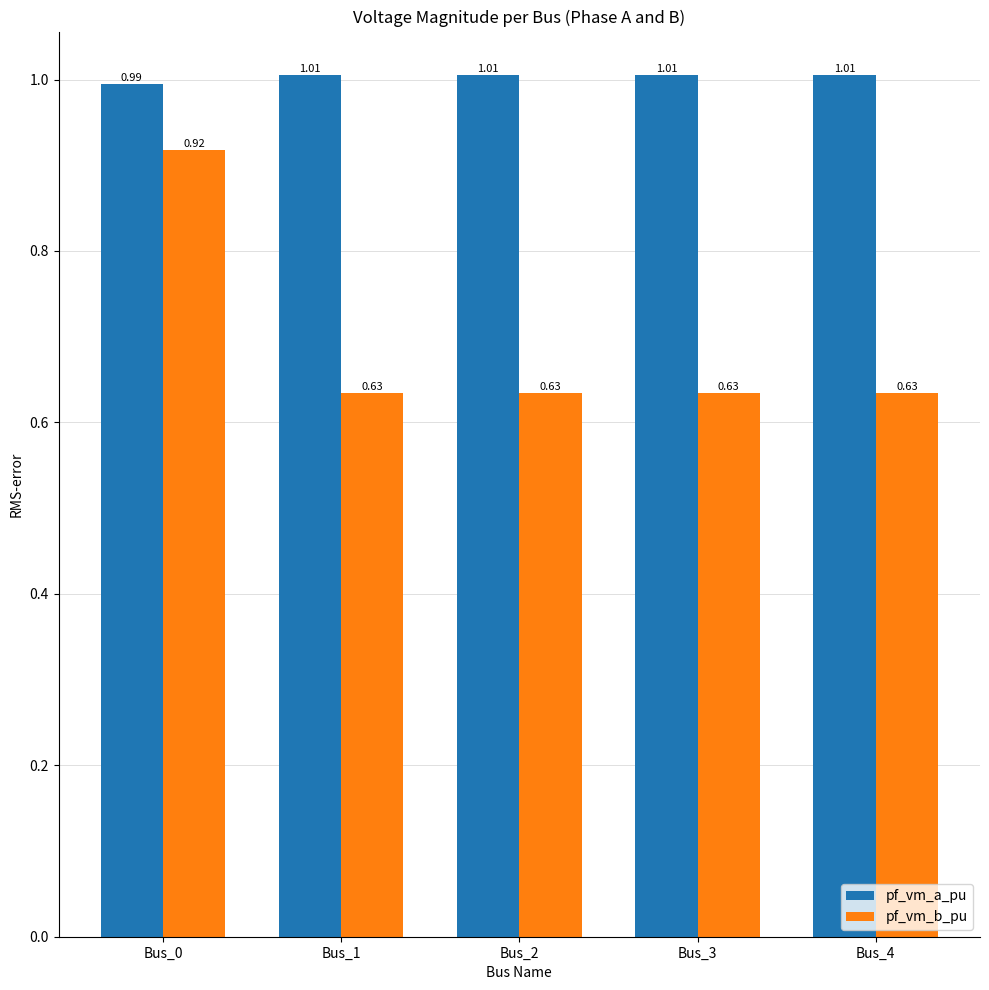

What is the difference between the highest and lowest values at Bus_2?

0.4